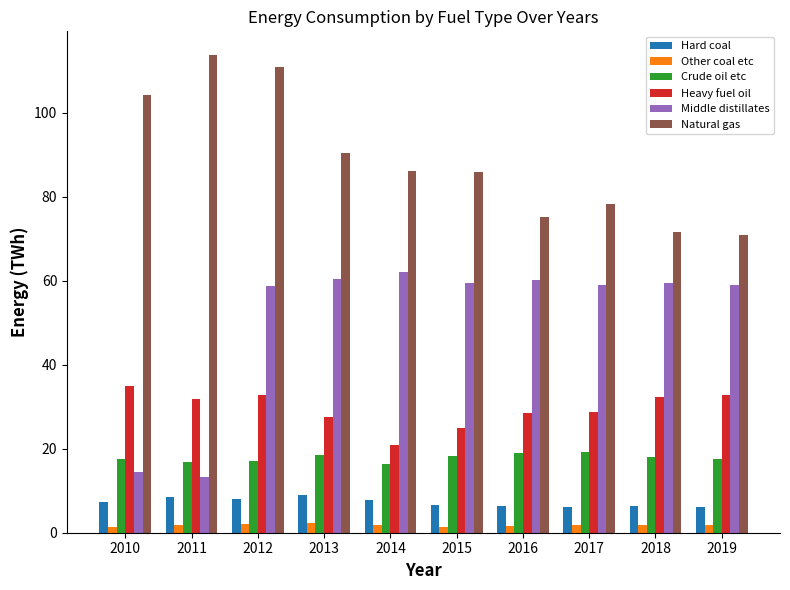

What are all the series names shown in the legend?

Hard coal, Other coal etc, Crude oil etc, Heavy fuel oil, Middle distillates, Natural gas